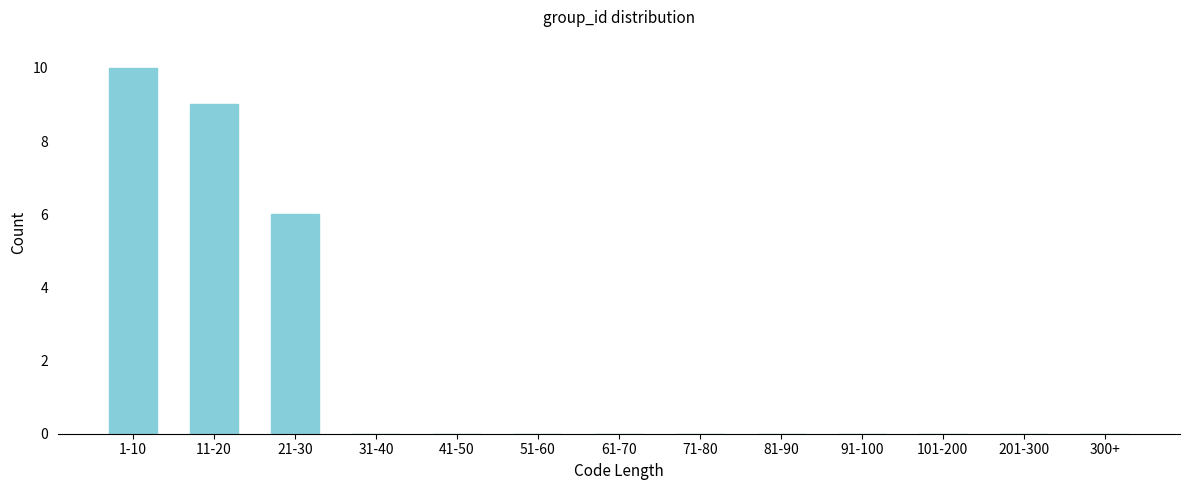

Reading left to right, list all the values displayed in this chart.

1-10=10	11-20=9	21-30=6	31-40=0	41-50=0	51-60=0	61-70=0	71-80=0	81-90=0	91-100=0	101-200=0	201-300=0	300+=0